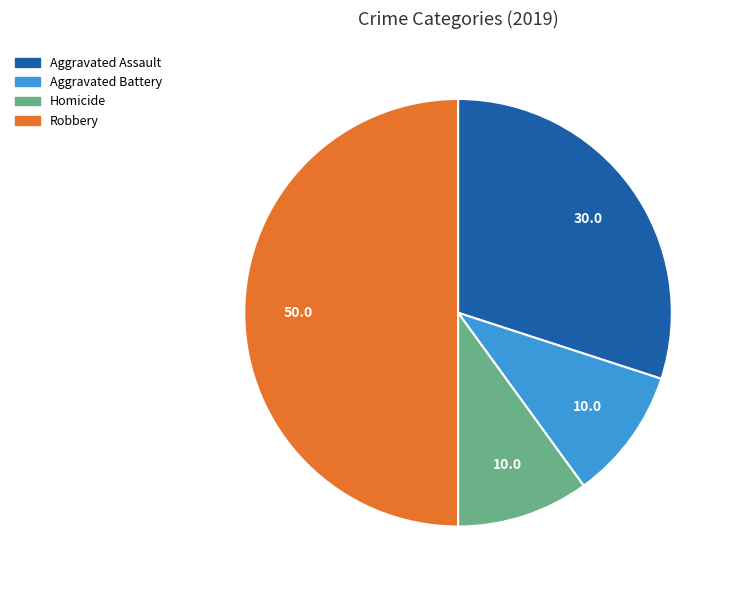

Is there any slice that represents more than half of the pie?

No